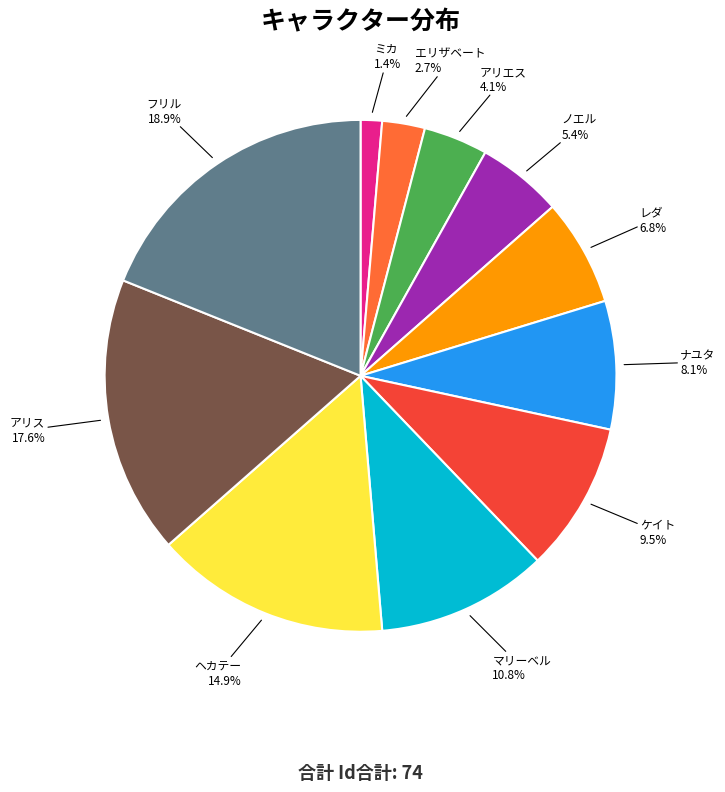

Count the number of slices in the pie.

11